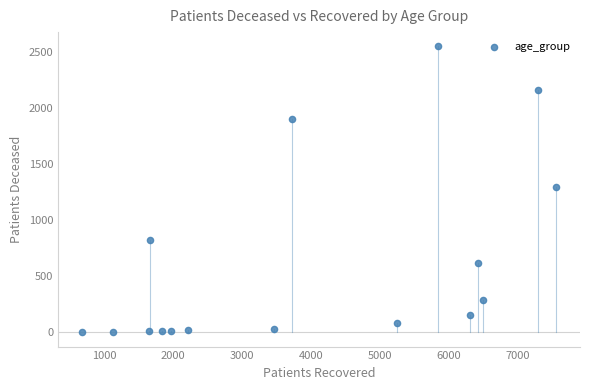

What is the range of Y values (max minus min)?

2552